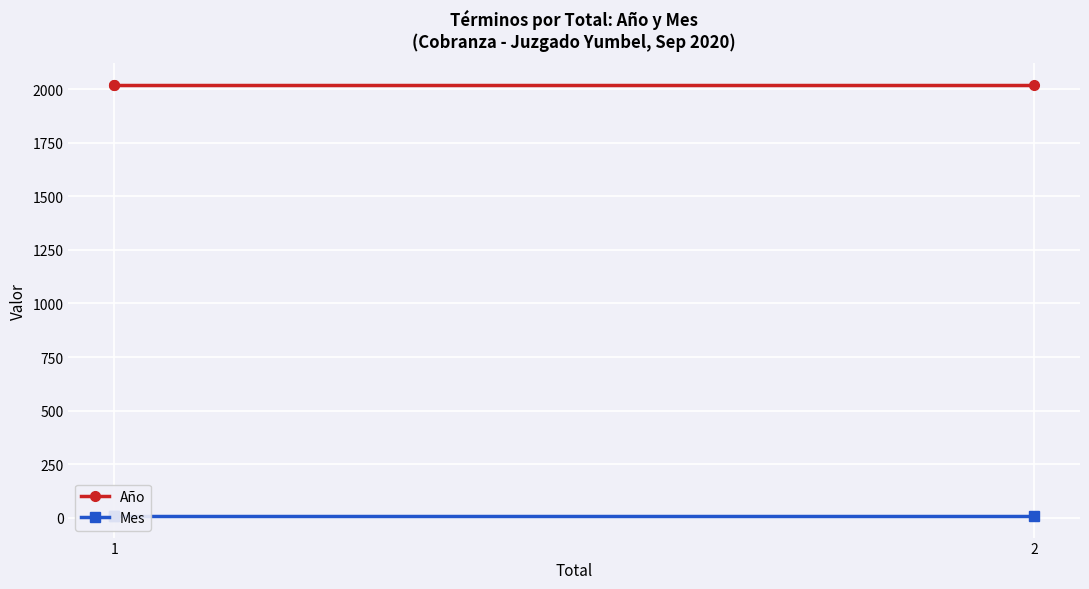

What is the value of the Año point at the 1st from the left?

2020